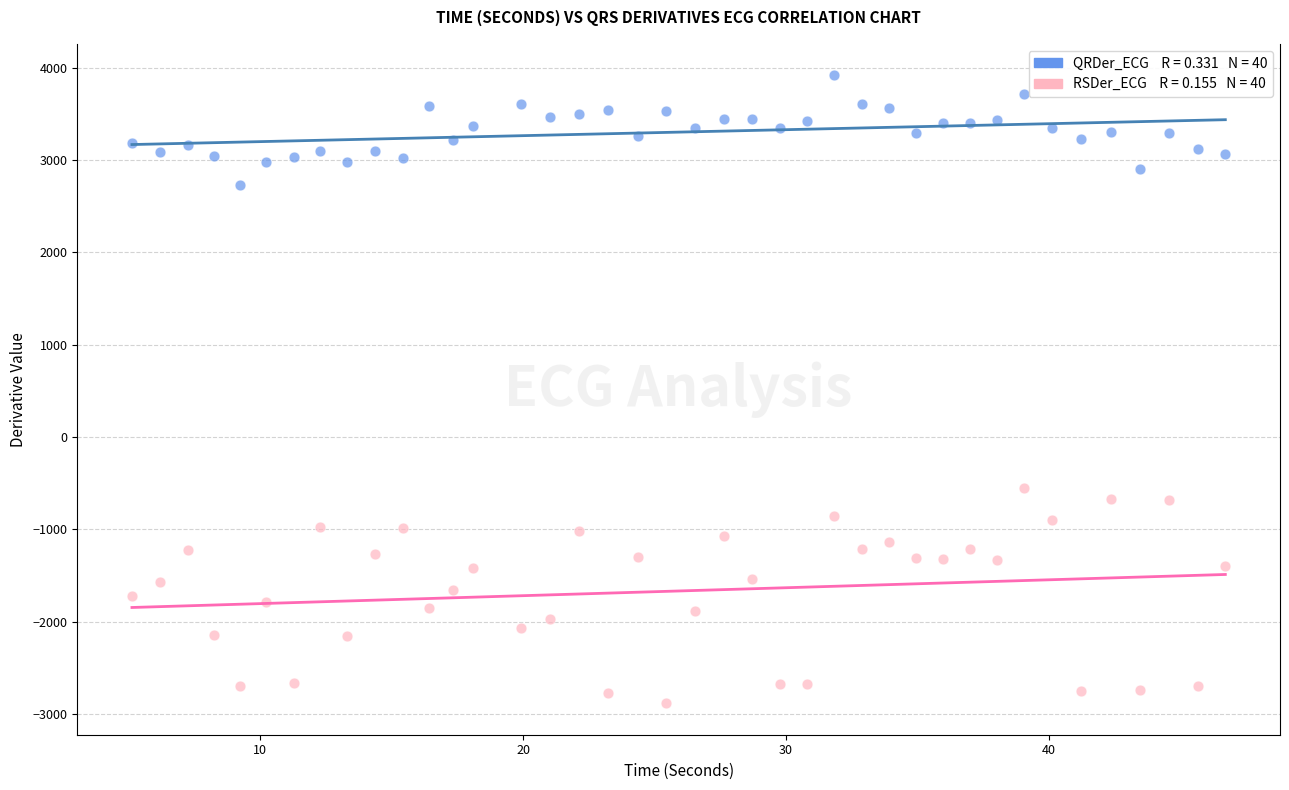

Across all series, what Y value is closest to 516?

-554.0